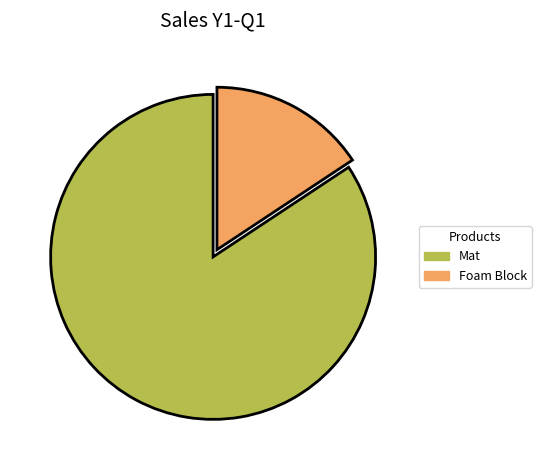

True or false: Mat accounts for 84% of the total.

True